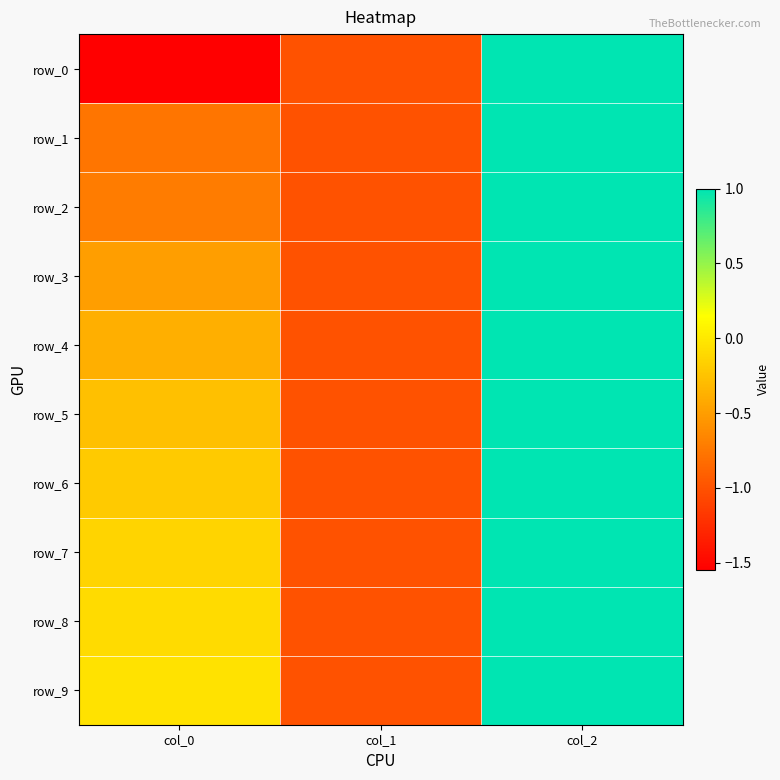

What is the total value across all series at col_1?

-10.0